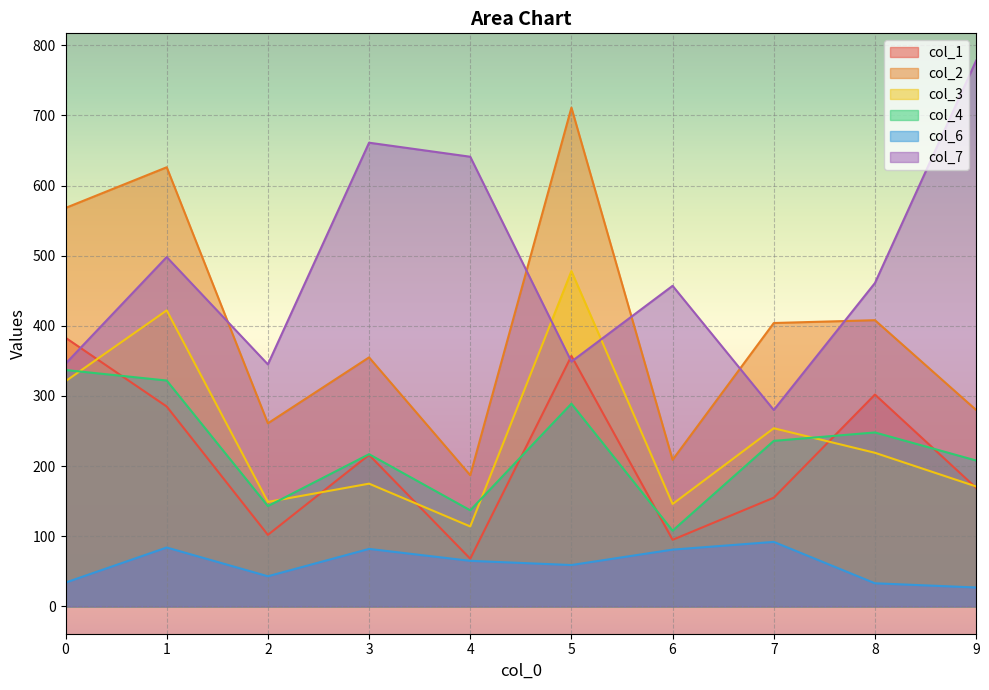

Reading right to left, transcribe all the data shown in this chart.

col_1: 169	302	155	95	357	68	216	102	285	383
col_2: 280	408	404	209	711	187	355	261	626	568
col_3: 171	219	254	146	478	114	175	149	422	321
col_4: 208	248	236	108	289	137	217	143	322	337
col_6: 27	33	92	81	59	65	82	43	84	34
col_7: 778	461	280	457	349	641	661	345	498	346